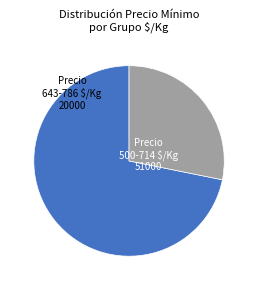

Is there any slice that represents more than half of the pie?

Yes